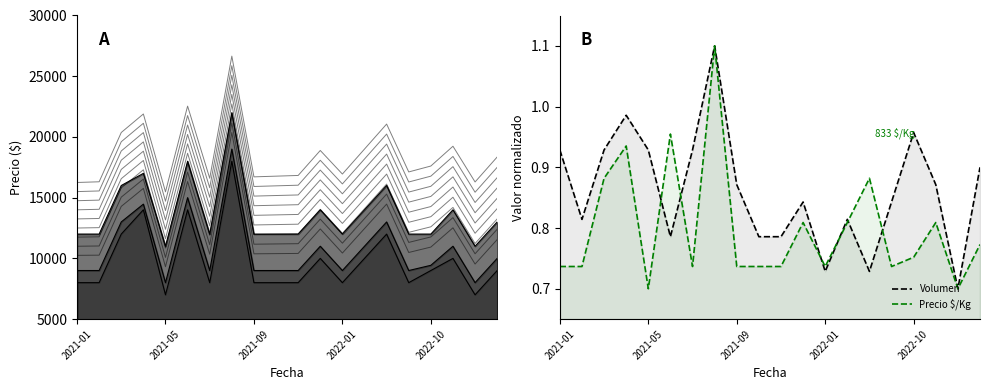

Between 2021-05 and 2022-10, which is larger?

2022-10